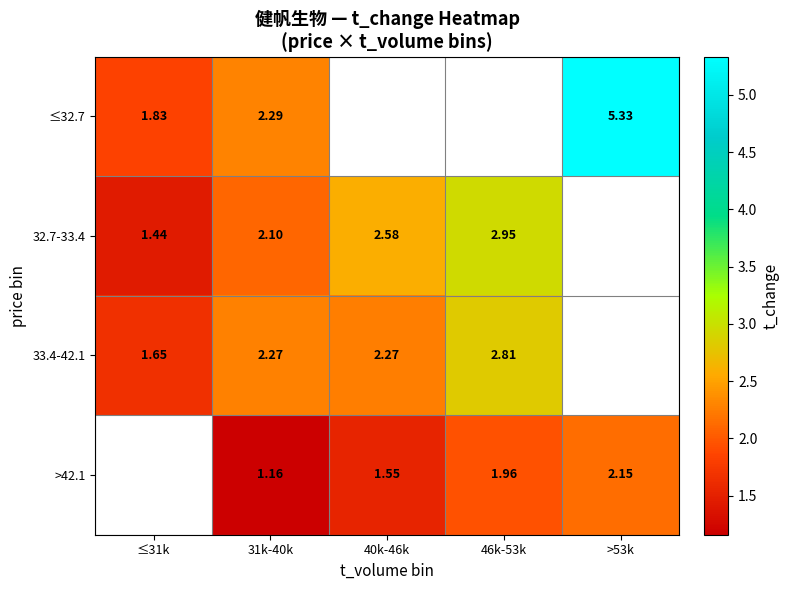

Is the value of 33.4-42.1 at 40k-46k greater than the value of 32.7-33.4 at ≤31k?

Yes